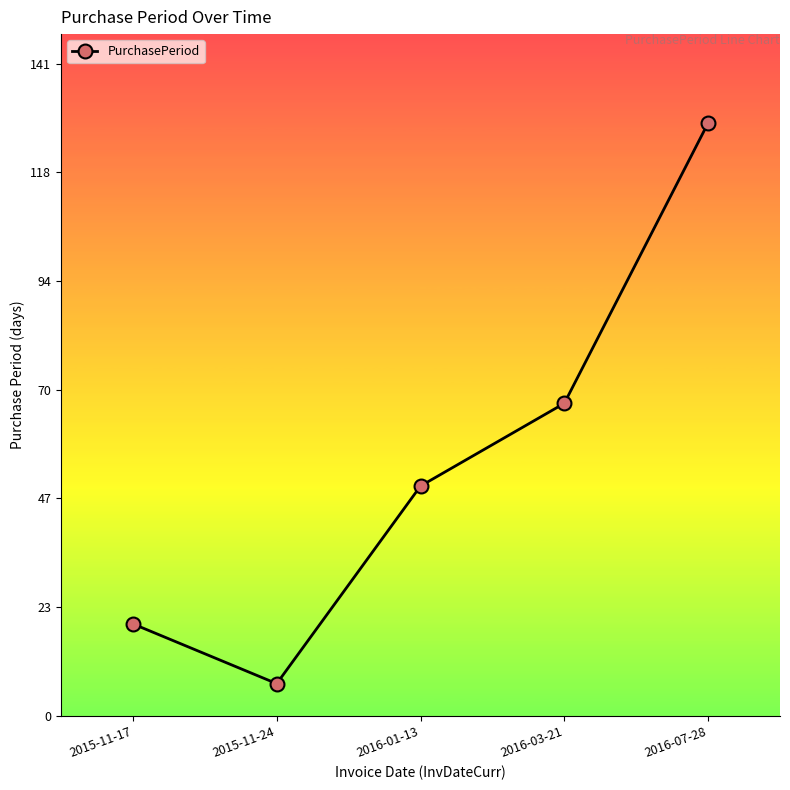

What is the sum of the values at 2016-03-21 and 2016-07-28?

197